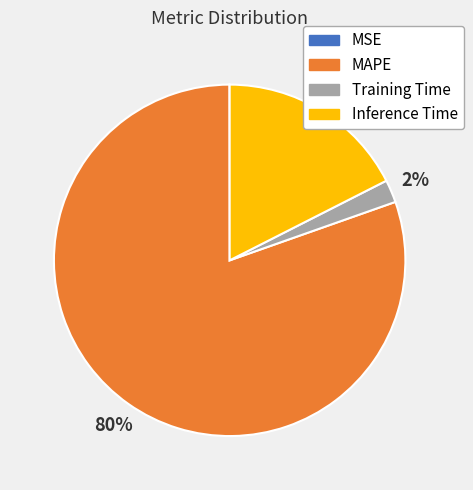

What is the majority slice?

MAPE